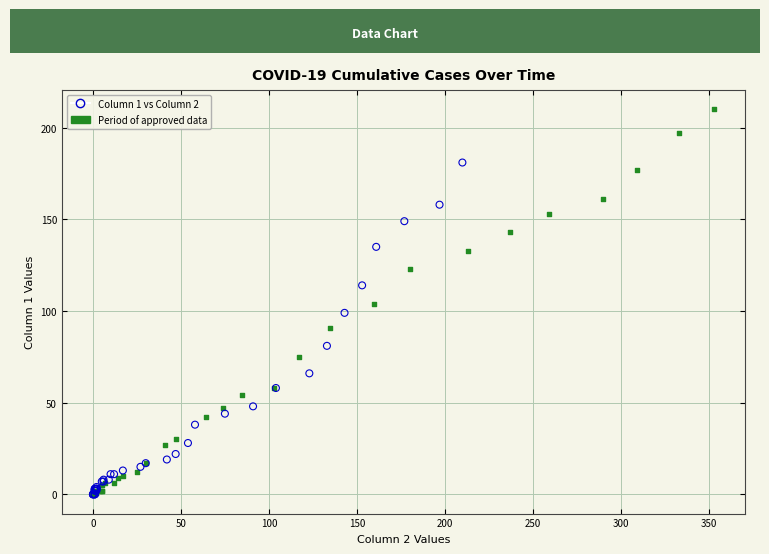

Which series has the widest spread of Y values?

Period of approved data